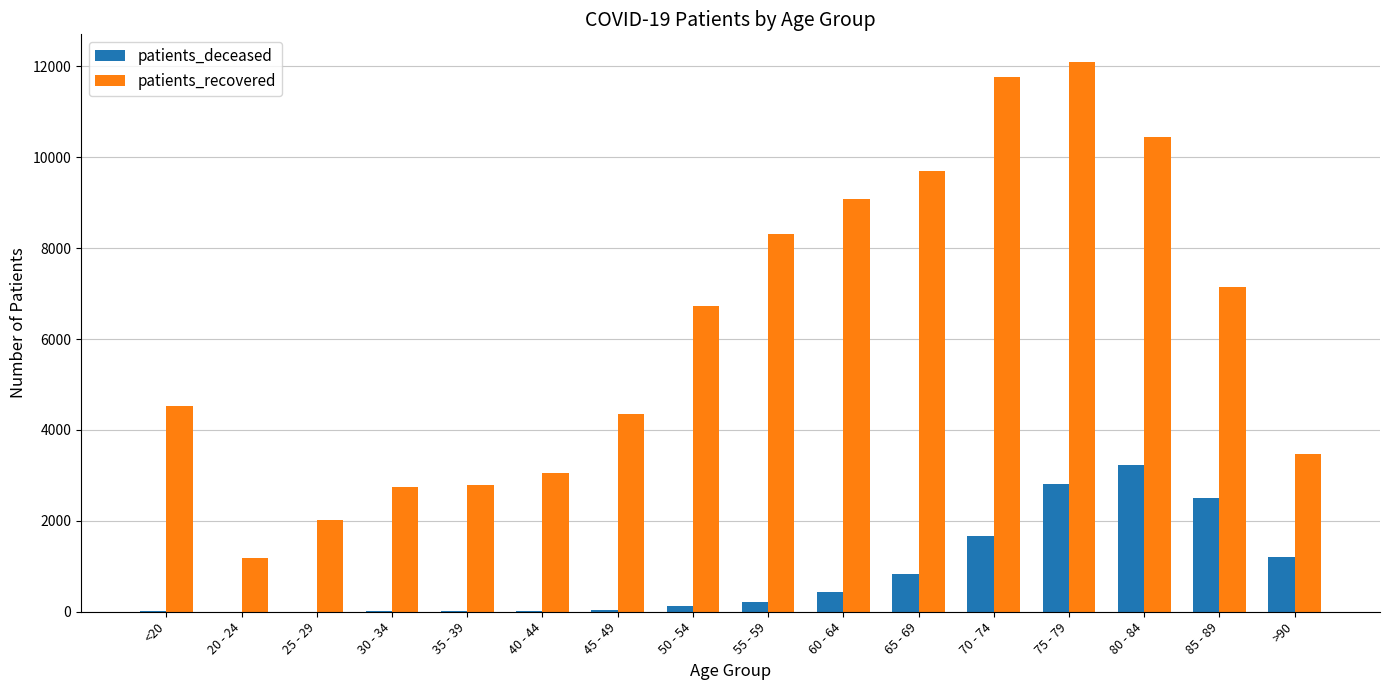

What are all the series names shown in the legend?

patients_deceased, patients_recovered